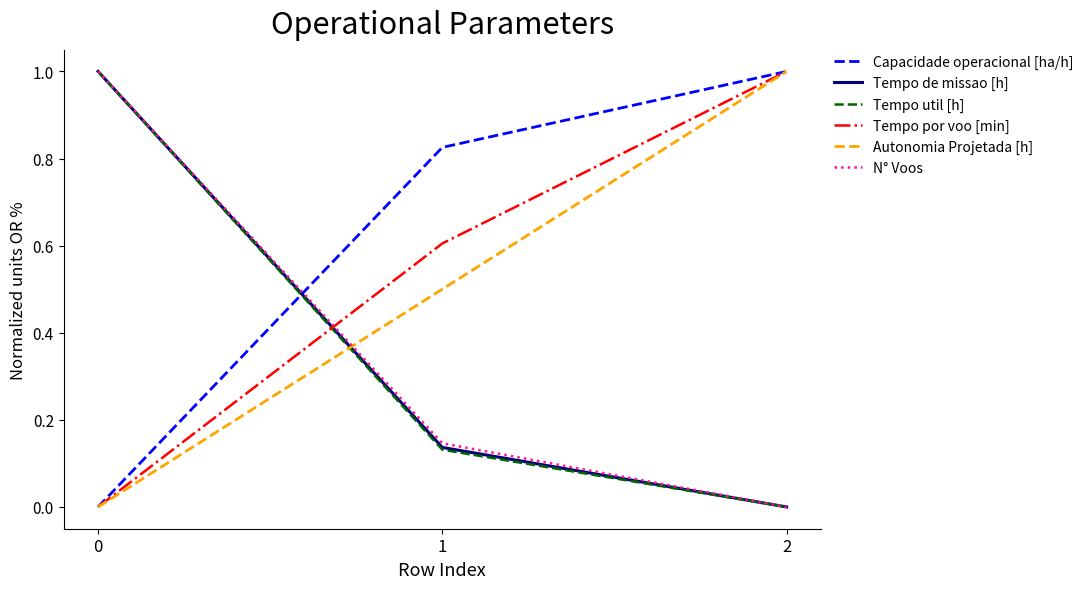

List the labels in order of Tempo por voo [min] value, smallest first.

0, 1, 2